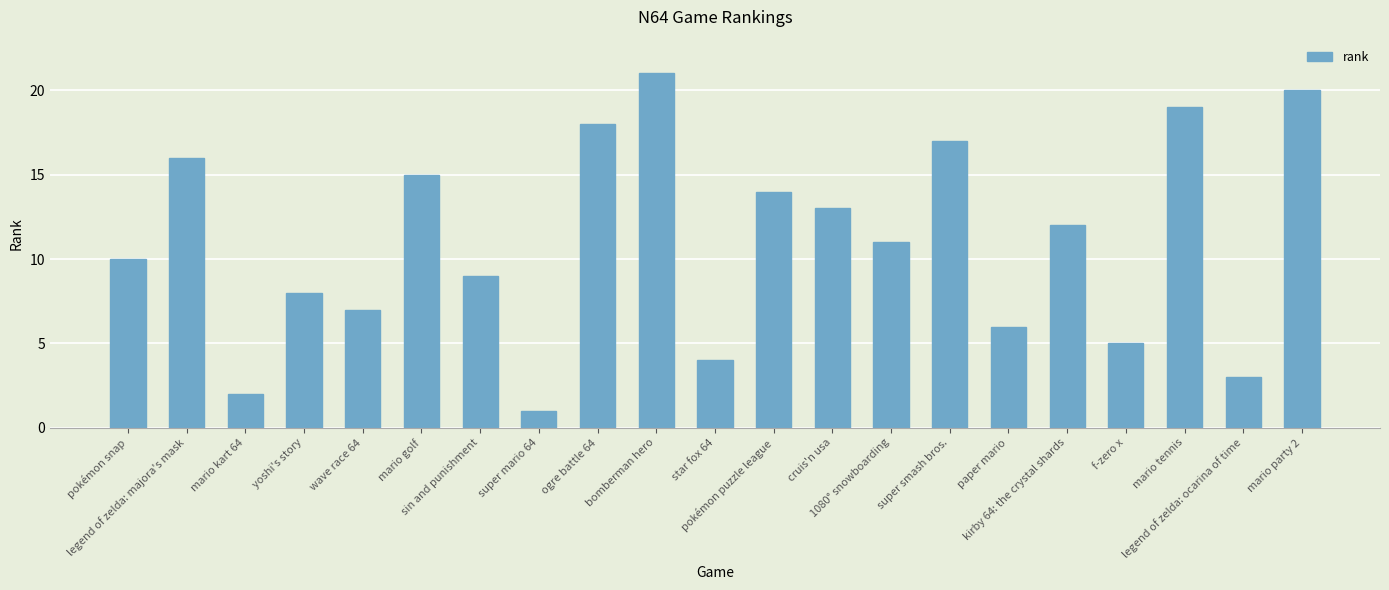

Read the value at mario golf, to the nearest 5.

15